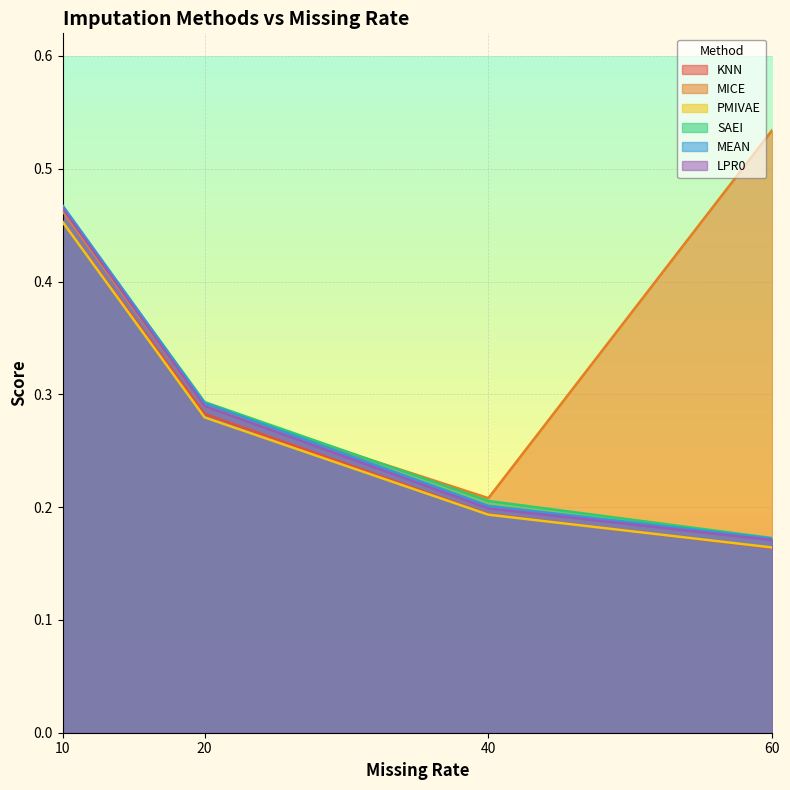

Is it true that MICE equals 0.2 at 40?

True